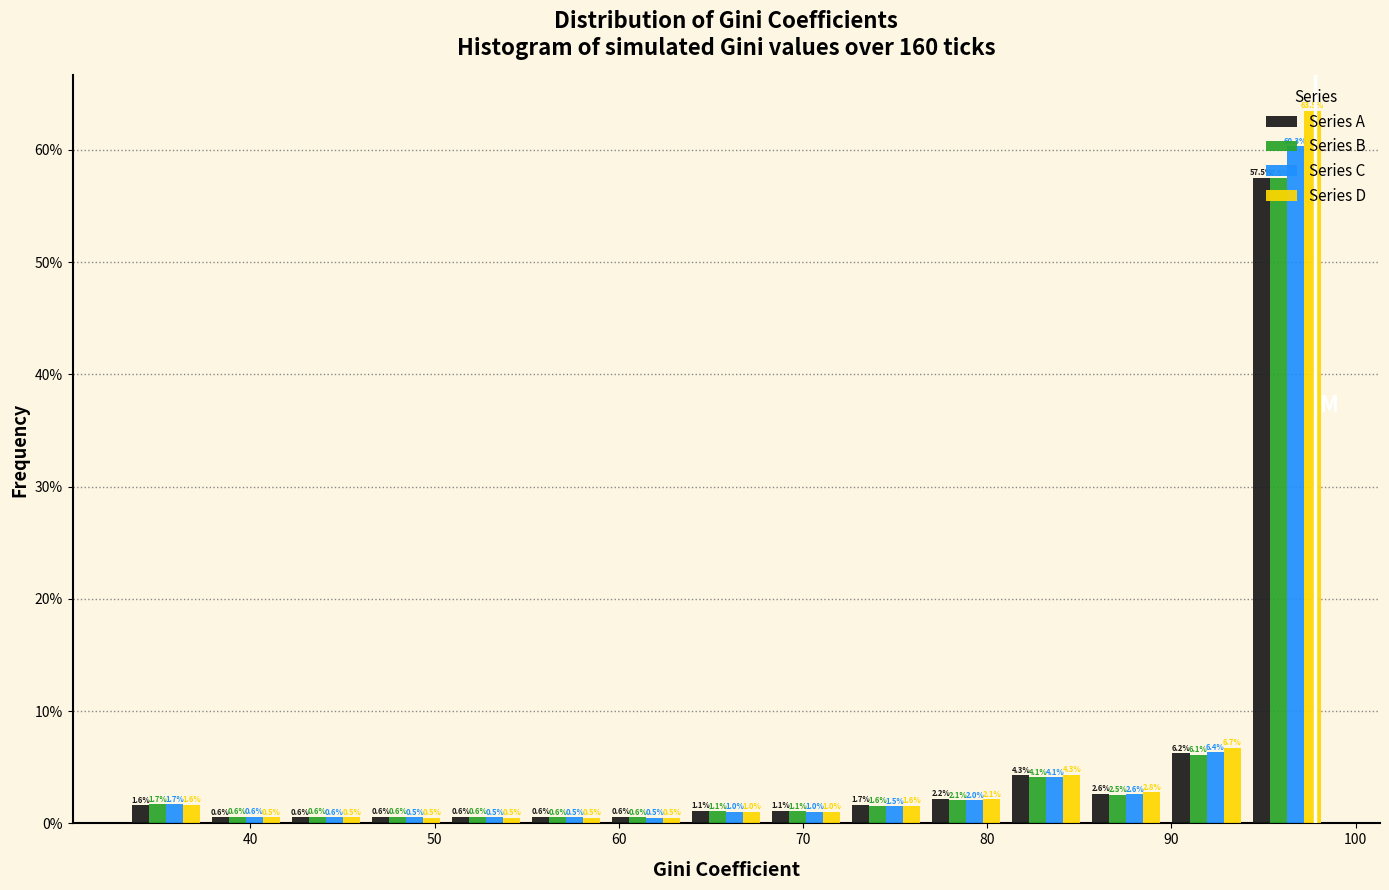

What is the height of the Series D bar covering 68 to 72 on the x-axis? The bar edges are not printed on the chart, so give them approximately, as read against the axis.

1.0